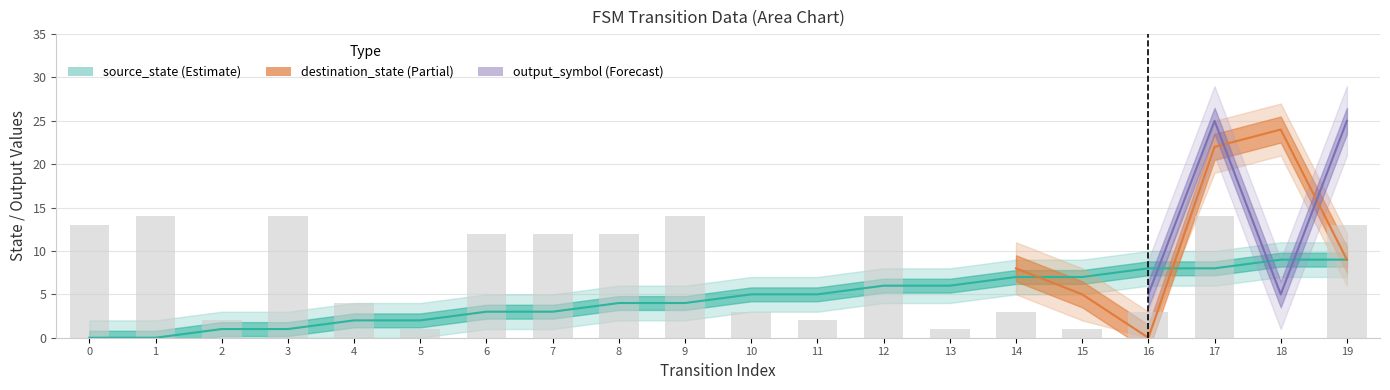

What is the difference between the maximum and second lowest values in the source_state series?

9